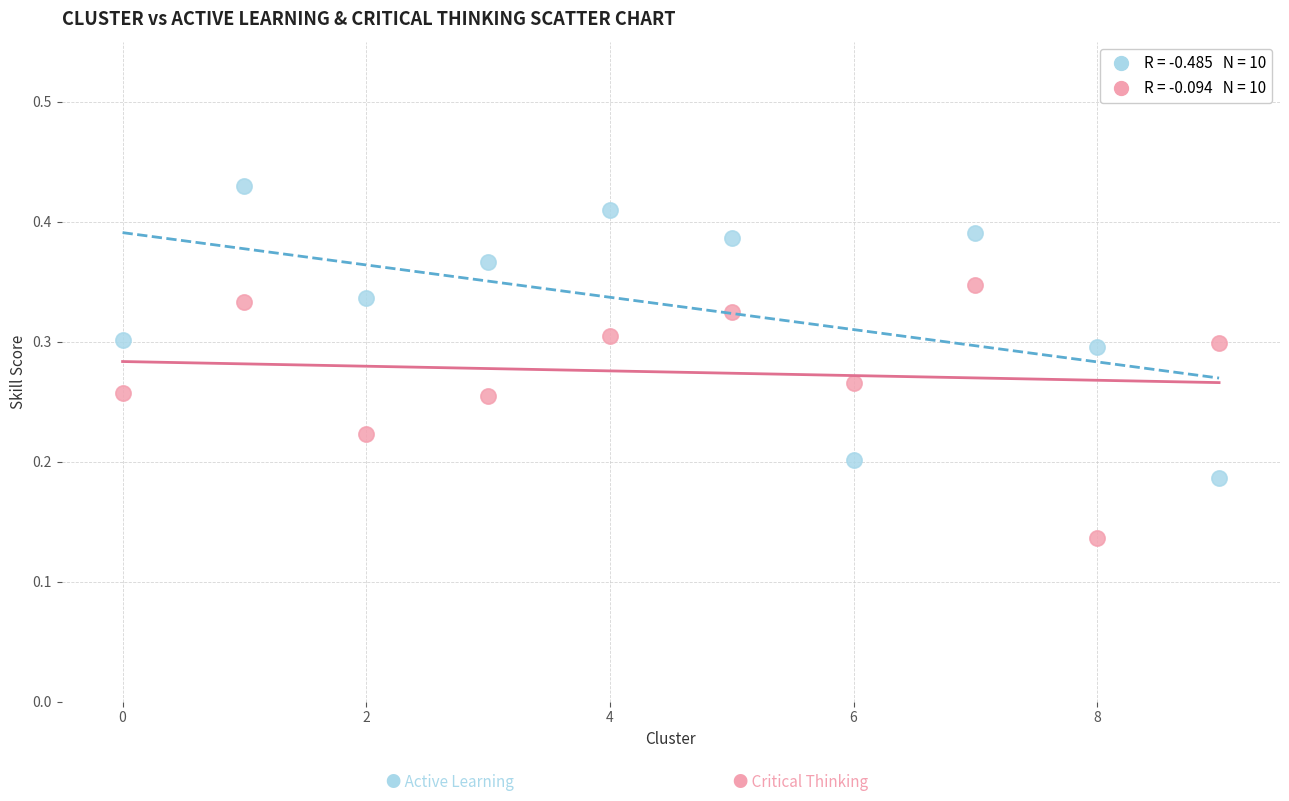

Count the number of points in this scatter plot.

20